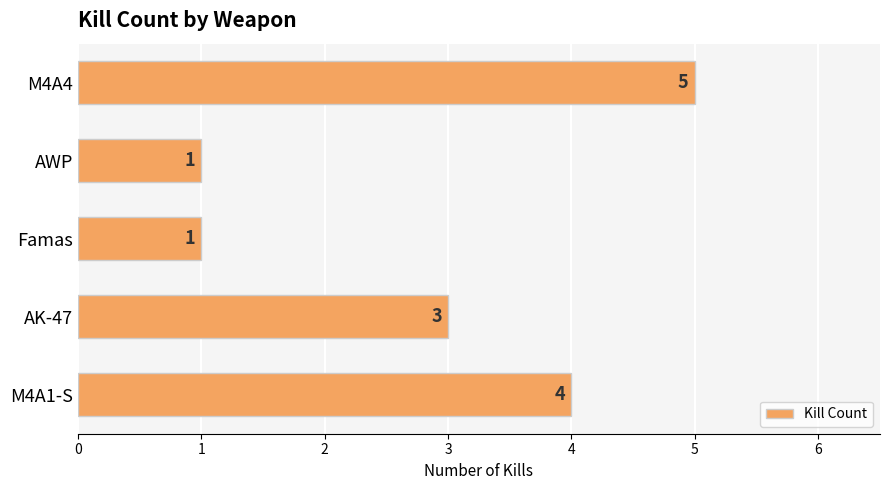

Where is the data nearest to the value 3?

AK-47